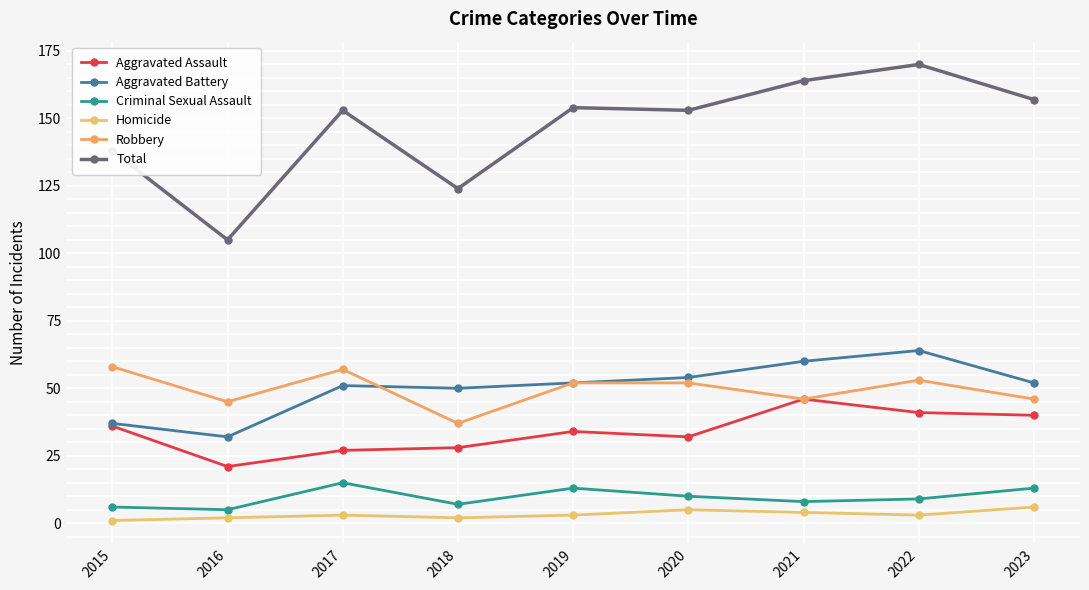

Does the chart have visible grid lines?

Yes